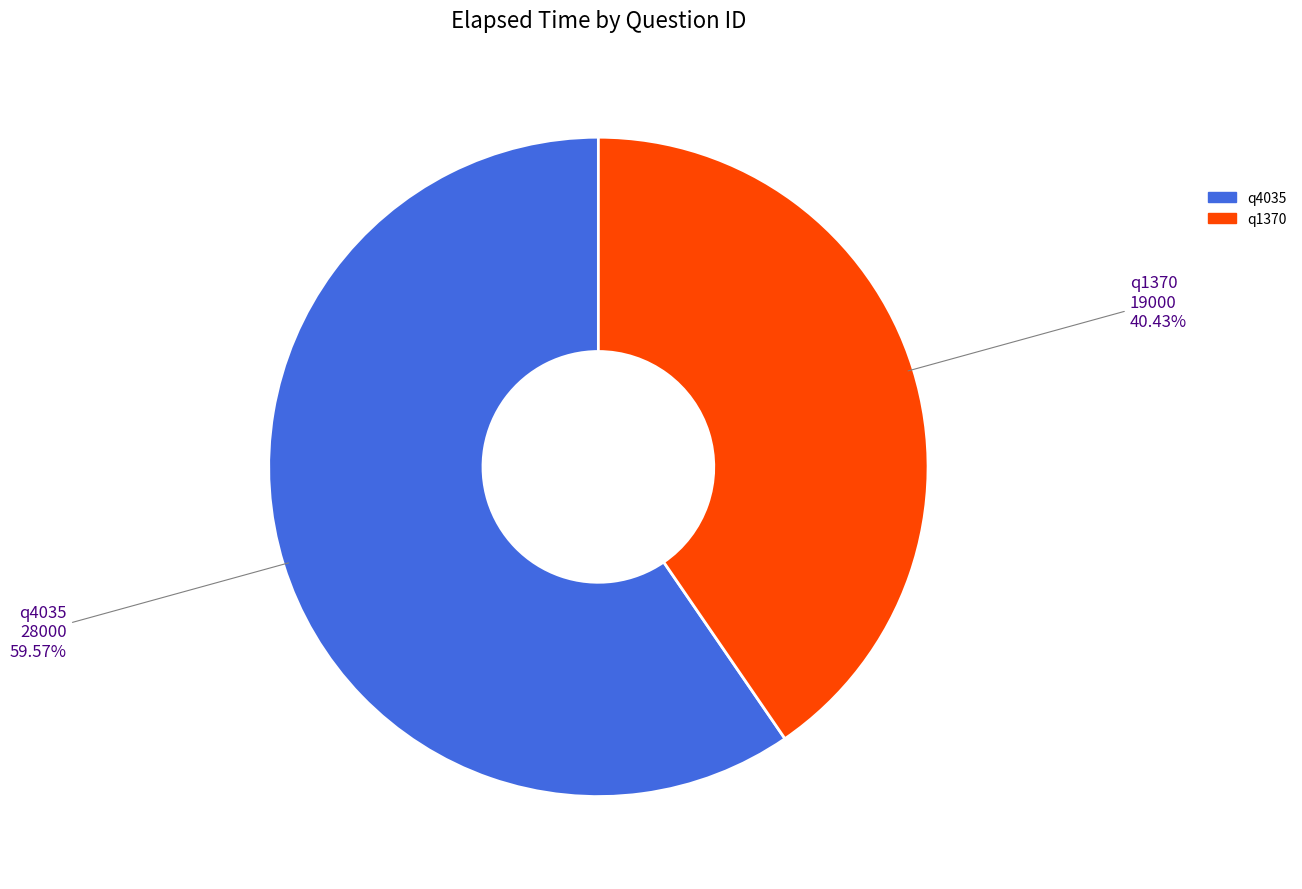

Which category has the smallest portion of the pie?

q1370